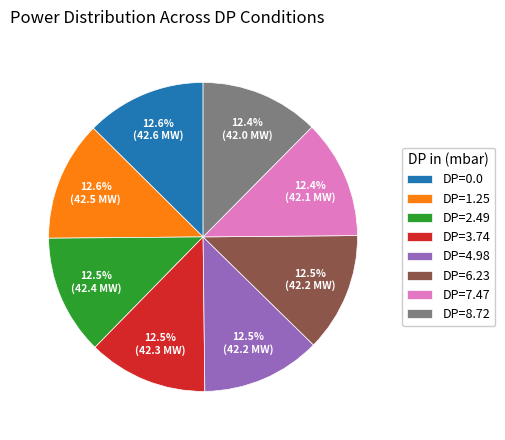

Do DP=7.47 and DP=4.98 together represent more than half of the pie?

No